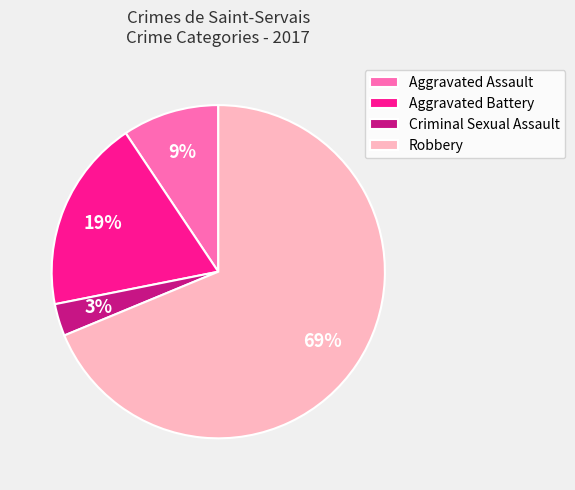

Is the sum of Criminal Sexual Assault and Robbery greater than half?

Yes